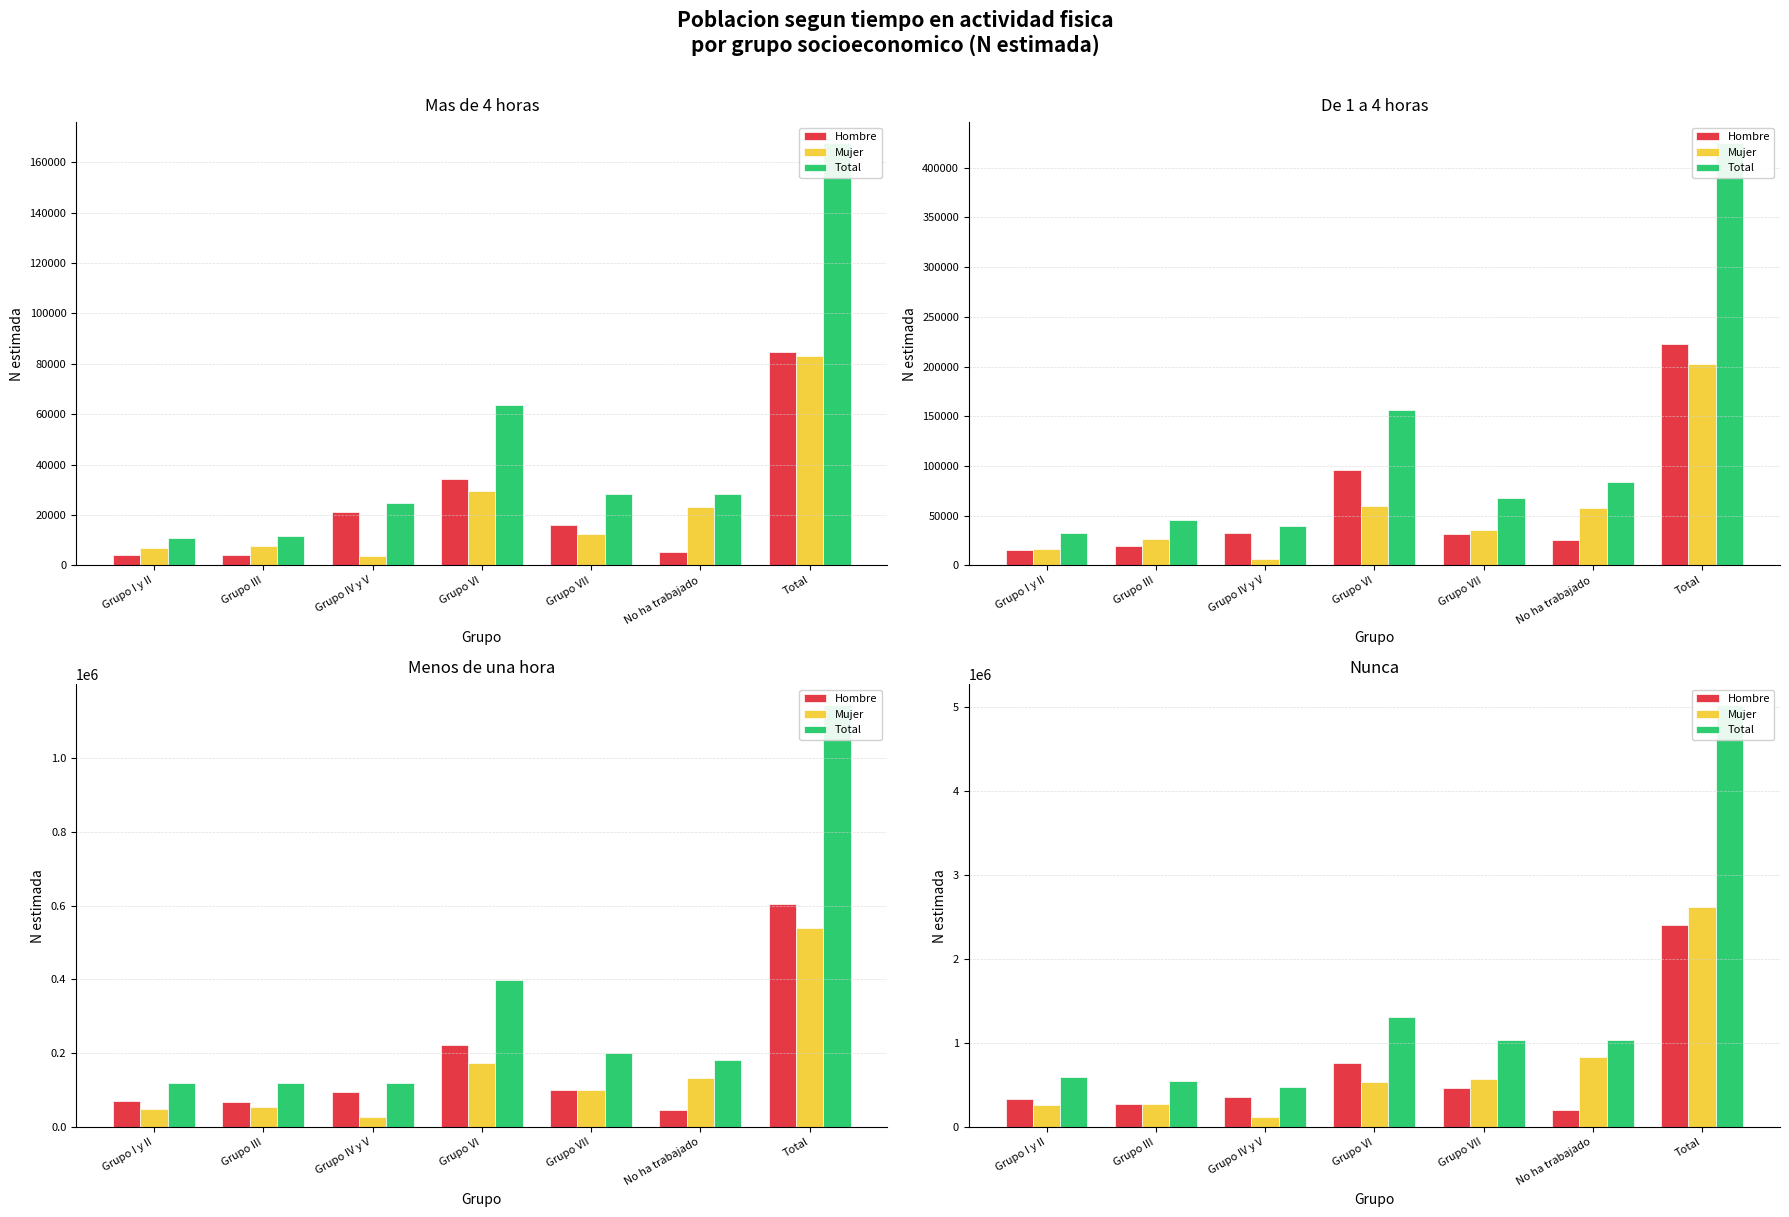

What is the label of the 7th bar from the right?

Grupo I y II